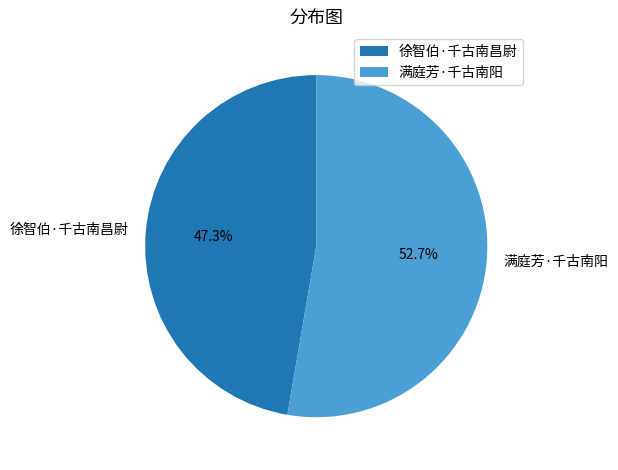

Which category accounts for the majority?

满庭芳·千古南阳